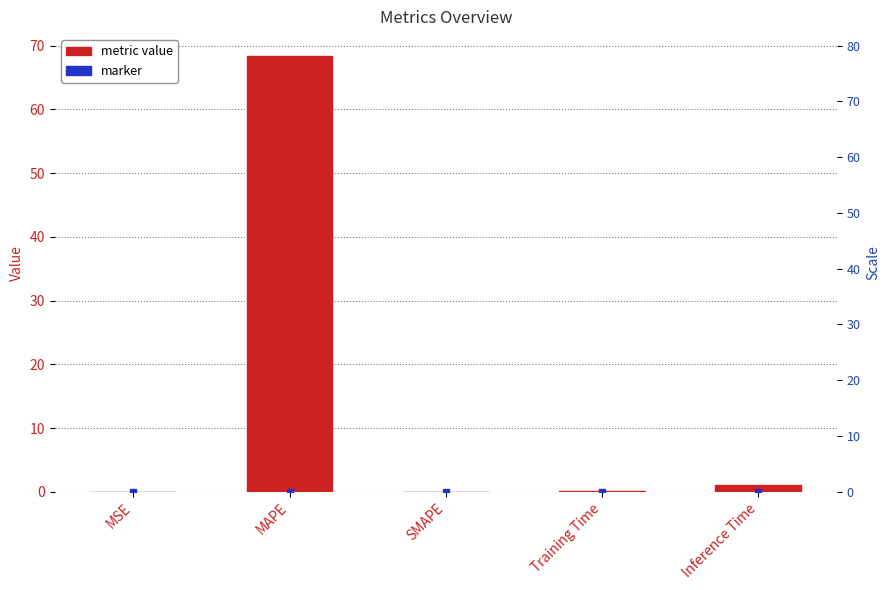

How many bars are there in total?

5